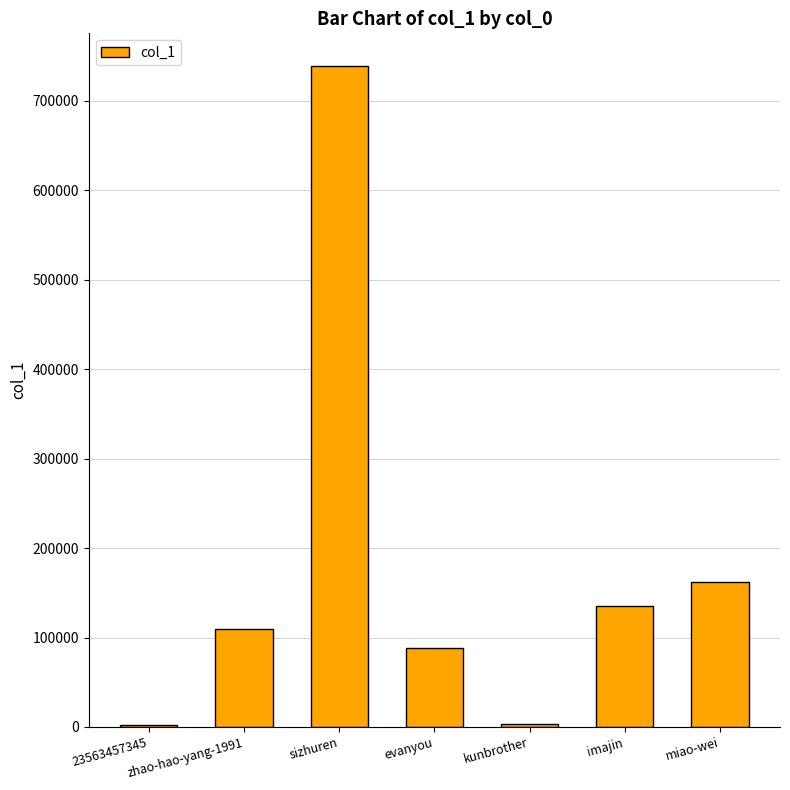

At which label is the value closest to 370405?

miao-wei